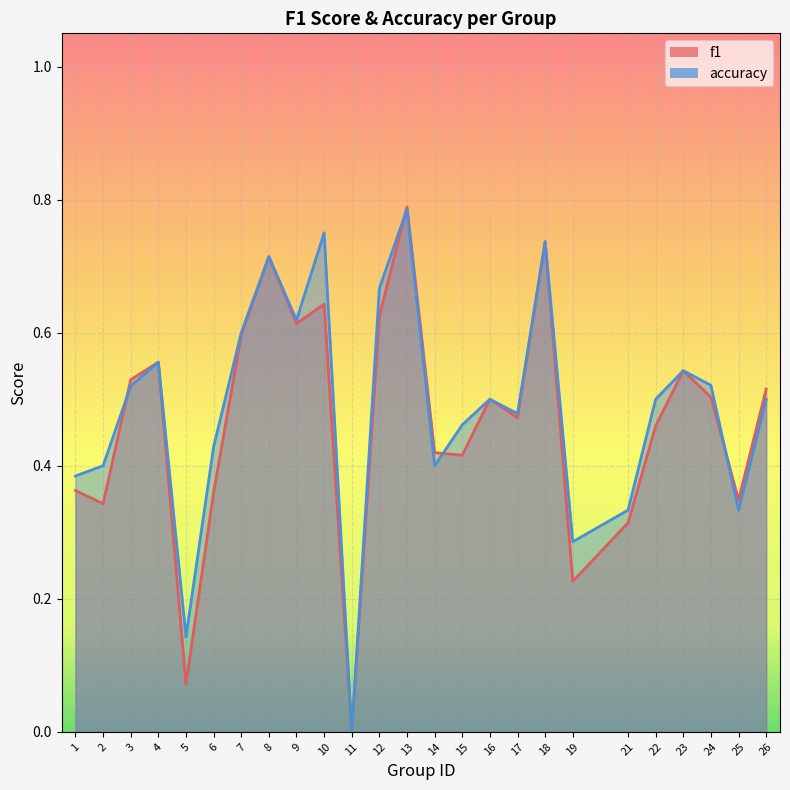

Rank the categories by f1 value from lowest to highest.

11, 5, 19, 21, 2, 25, 6, 1, 15, 14, 22, 17, 16, 24, 26, 3, 23, 4, 7, 9, 12, 10, 8, 18, 13